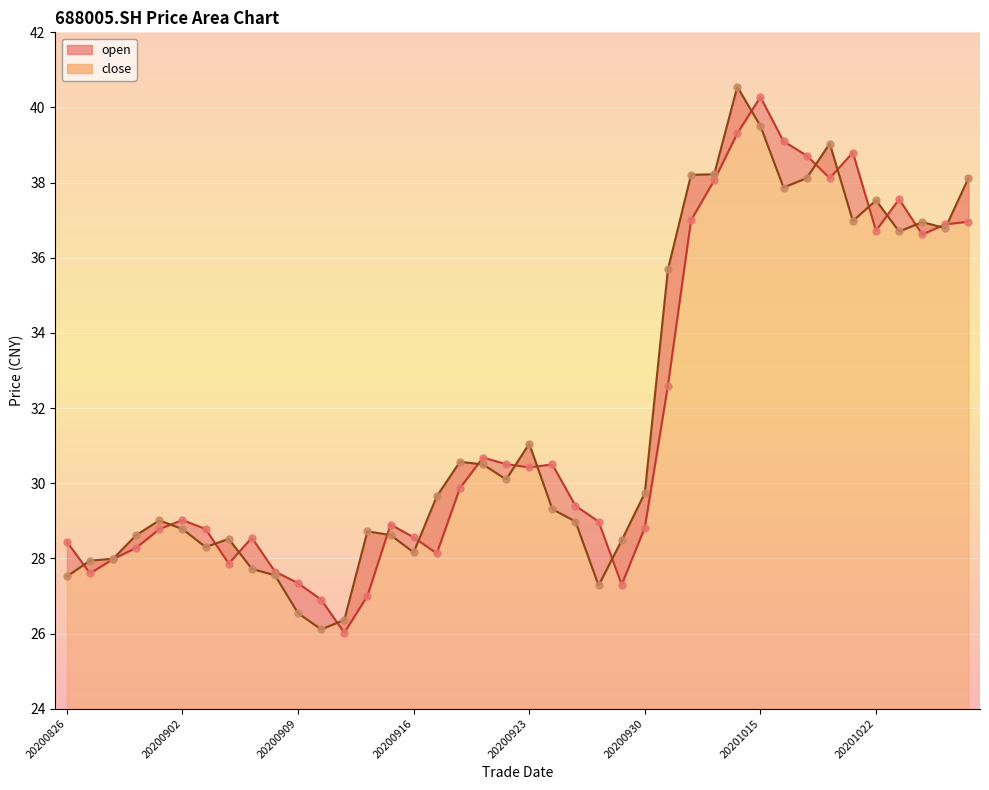

Which series has the largest total across all categories?

close